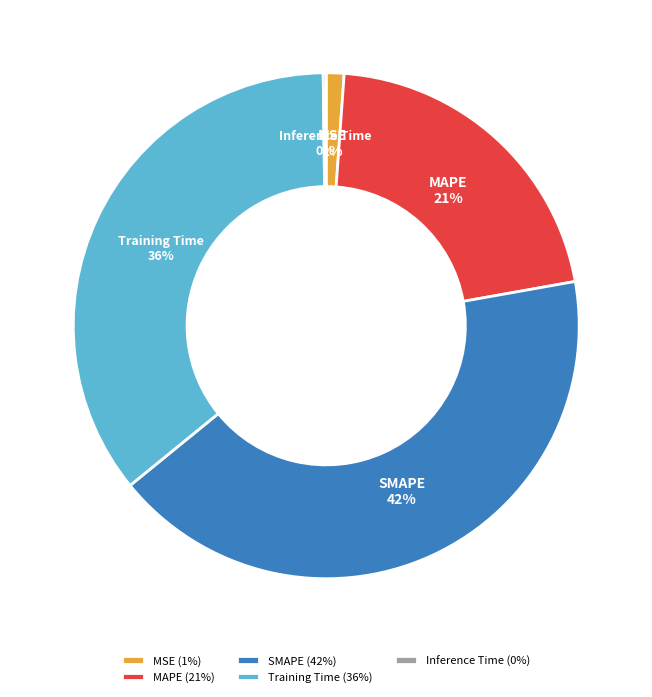

The SMAPE slice represents 28% of the pie. True or false?

False